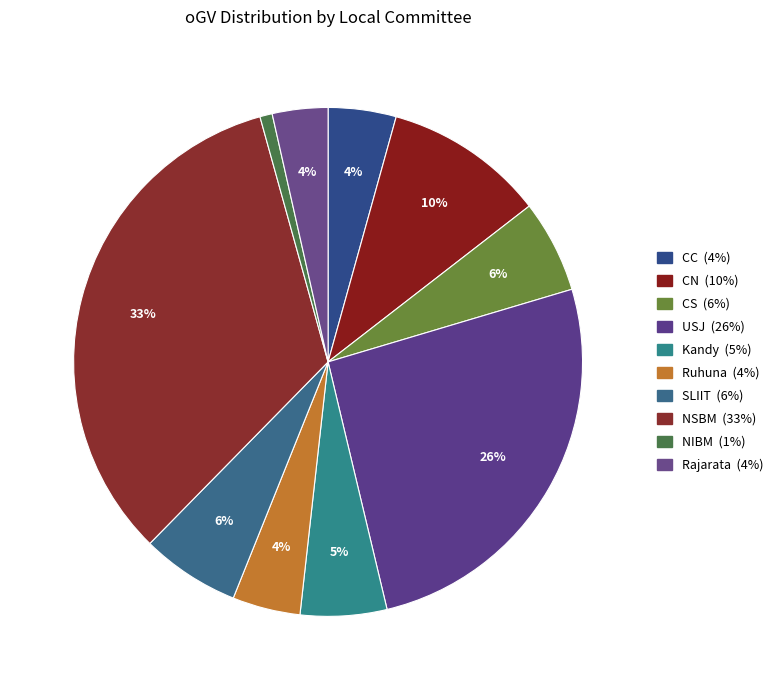

Count the number of slices in the pie.

10